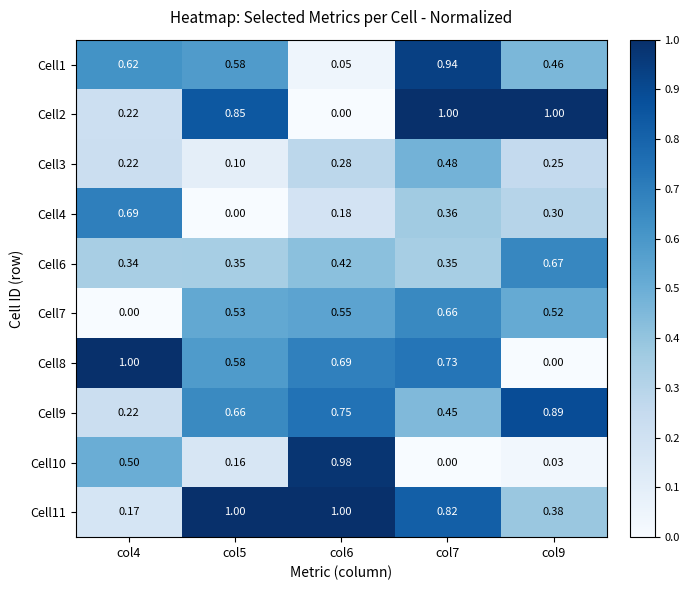

Is the value of Cell8 at col5 greater than the value of Cell2 at col4?

Yes